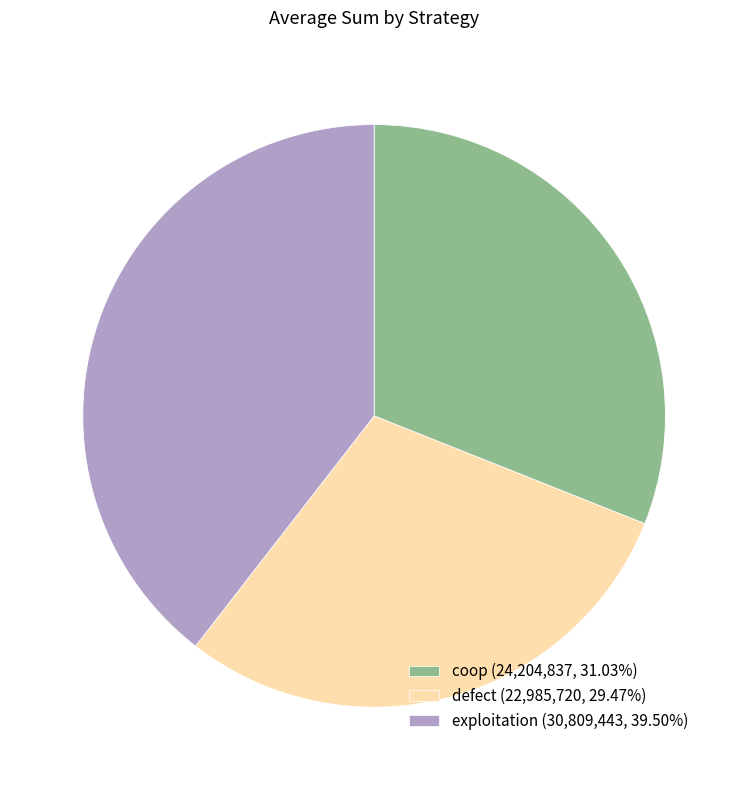

Approximately how many times larger is the value at coop (24,204,837, 31.03%) compared to defect (22,985,720, 29.47%)?

1.1